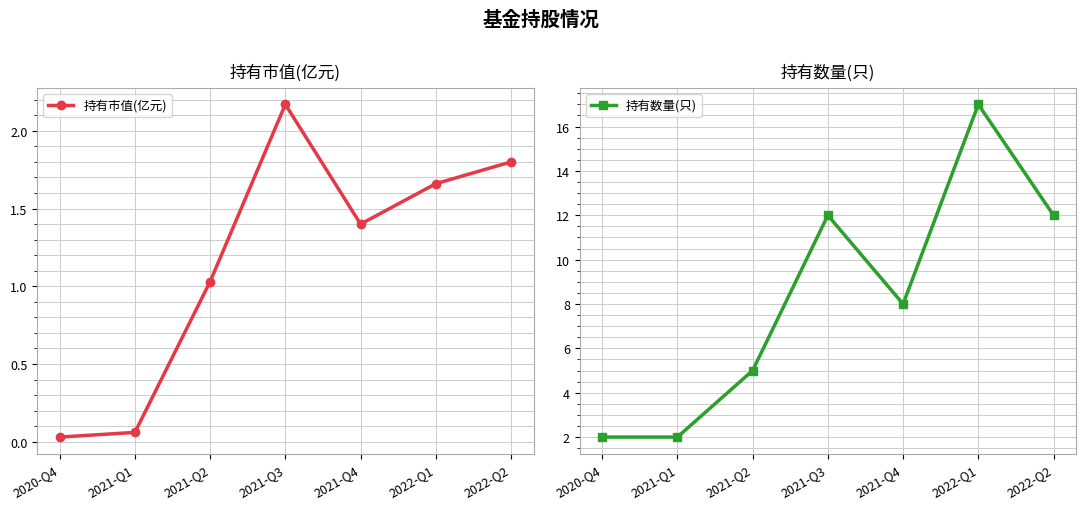

What is the value of the 持有市值(亿元) point at the 6th from the left?

1.7